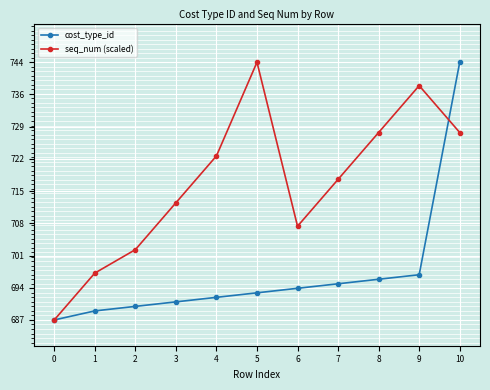

What is the value of the cost_type_id point at the 7th from the left?

694.0